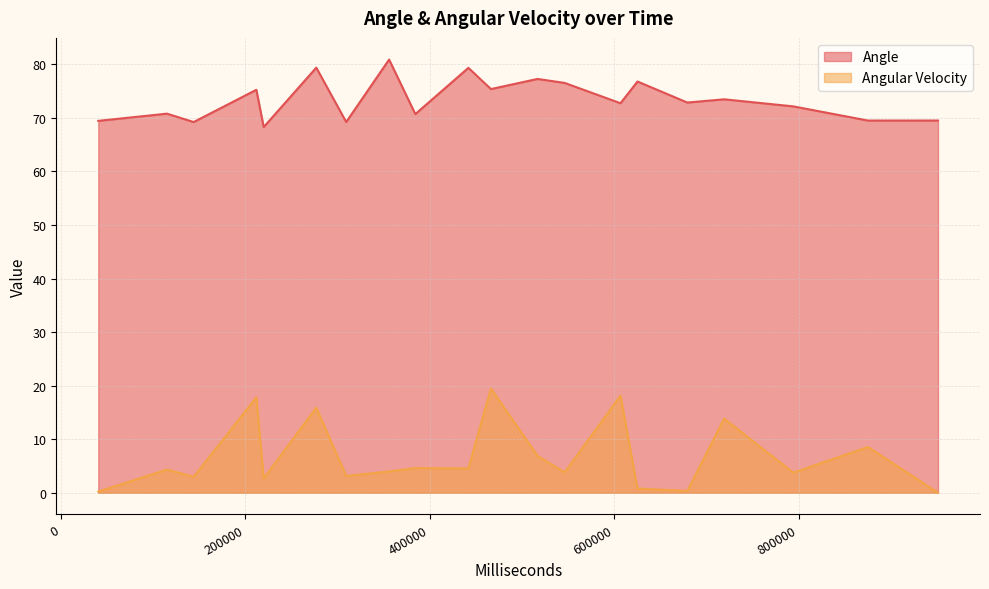

What is the approximate value of Angle at 40334?

69.5